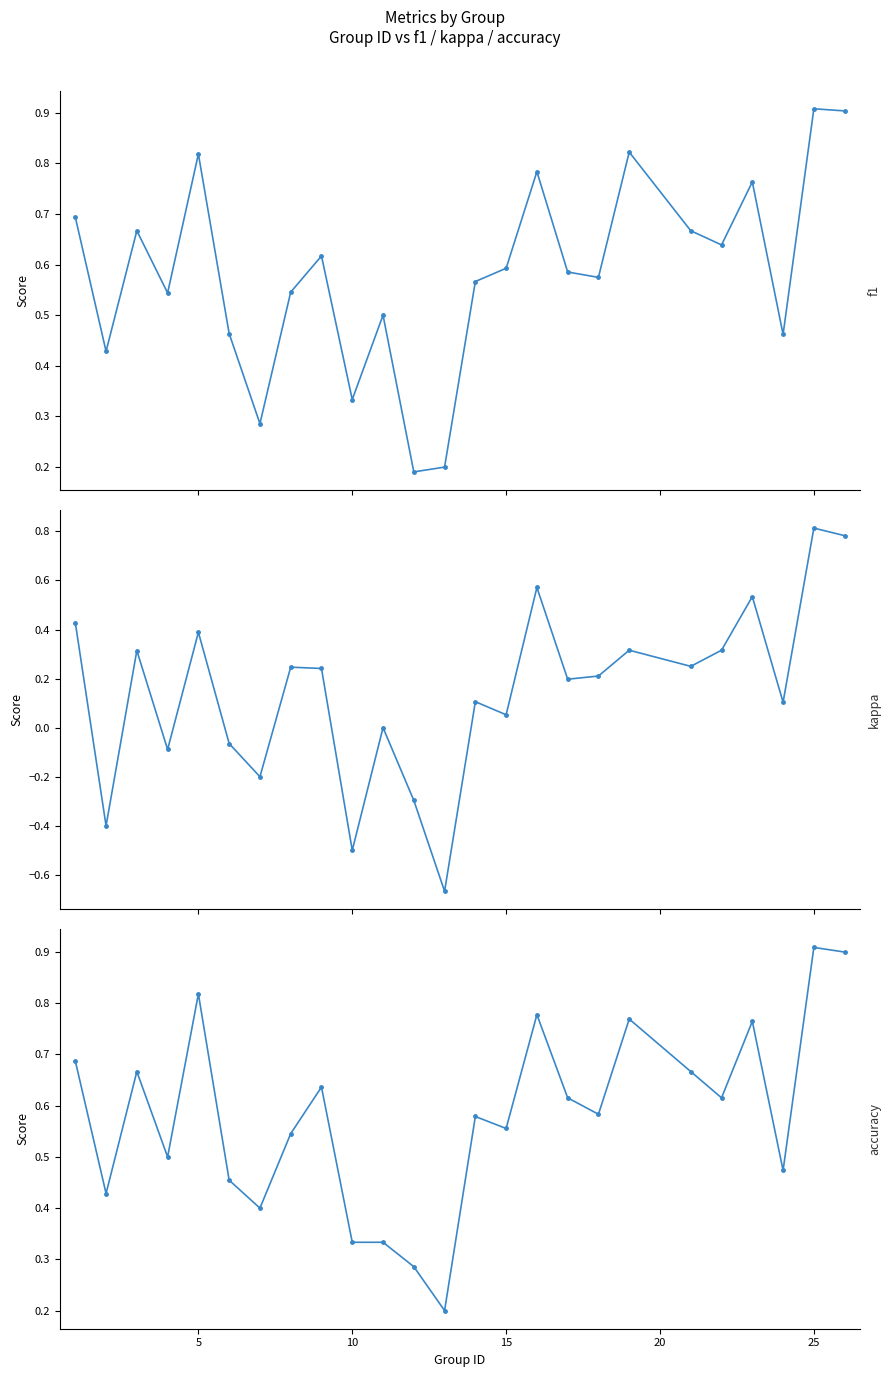

How many values in the kappa series exceed 0?

17